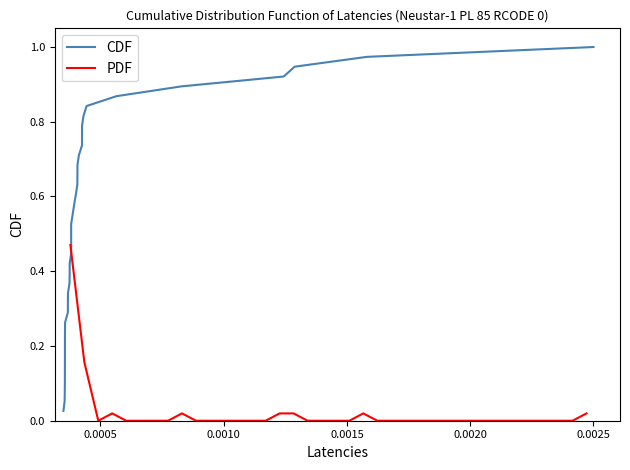

At which label does PDF reach its minimum?

0.0010